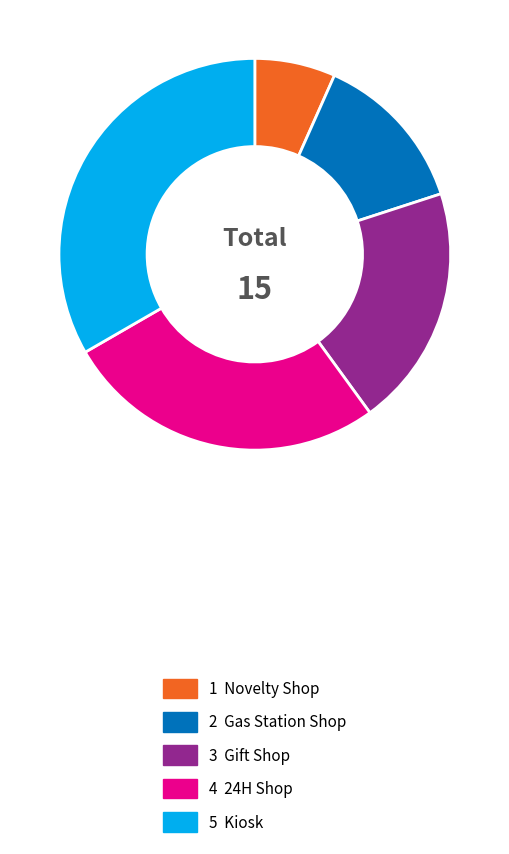

Is there any slice that represents more than half of the pie?

No